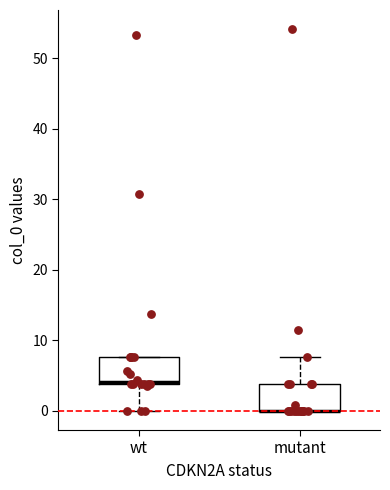

Reading left to right, transcribe this box plot: for each box, give where its median line is, the range the box spans, and where its two whiskers end, as read against the y-axis. The values are not printed on the chart, so give them approximately, as read against the axis.

wt: median 4, box 4 to 8, whiskers 0 to 8
mutant: median 0 (drawn on the box's lower edge), box 0 to 4, whiskers 0 to 8